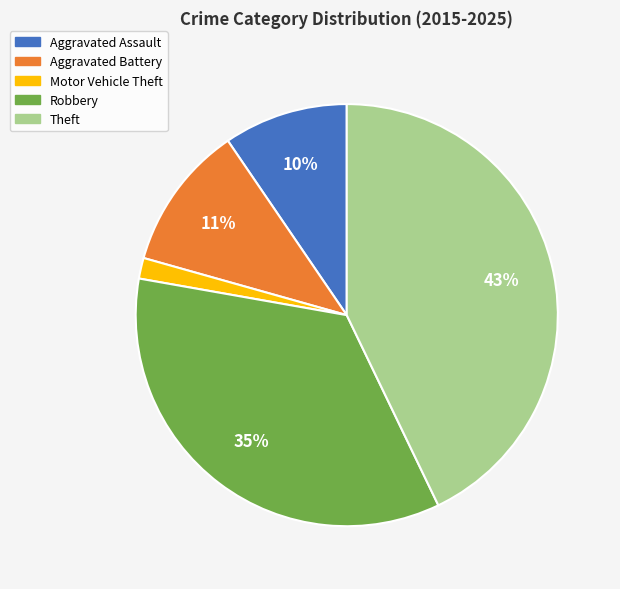

To the nearest percent, what is the average slice percentage?

20%